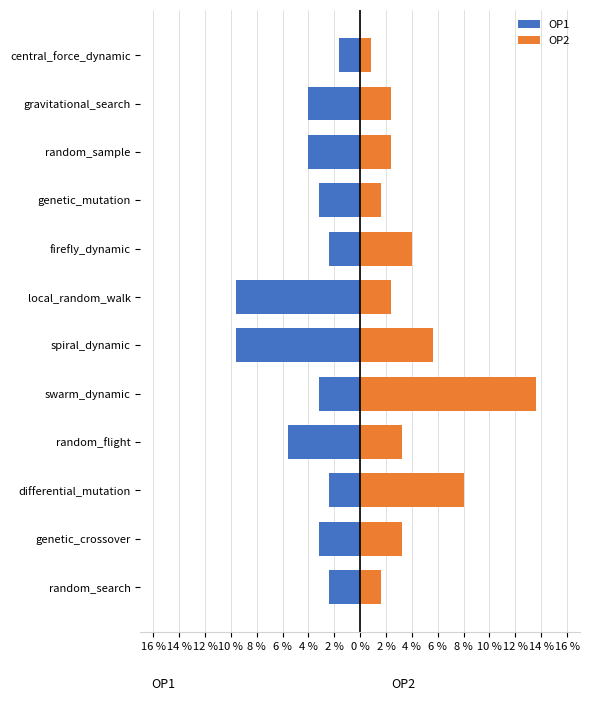

What are all the series names shown in the legend?

OP1, OP2